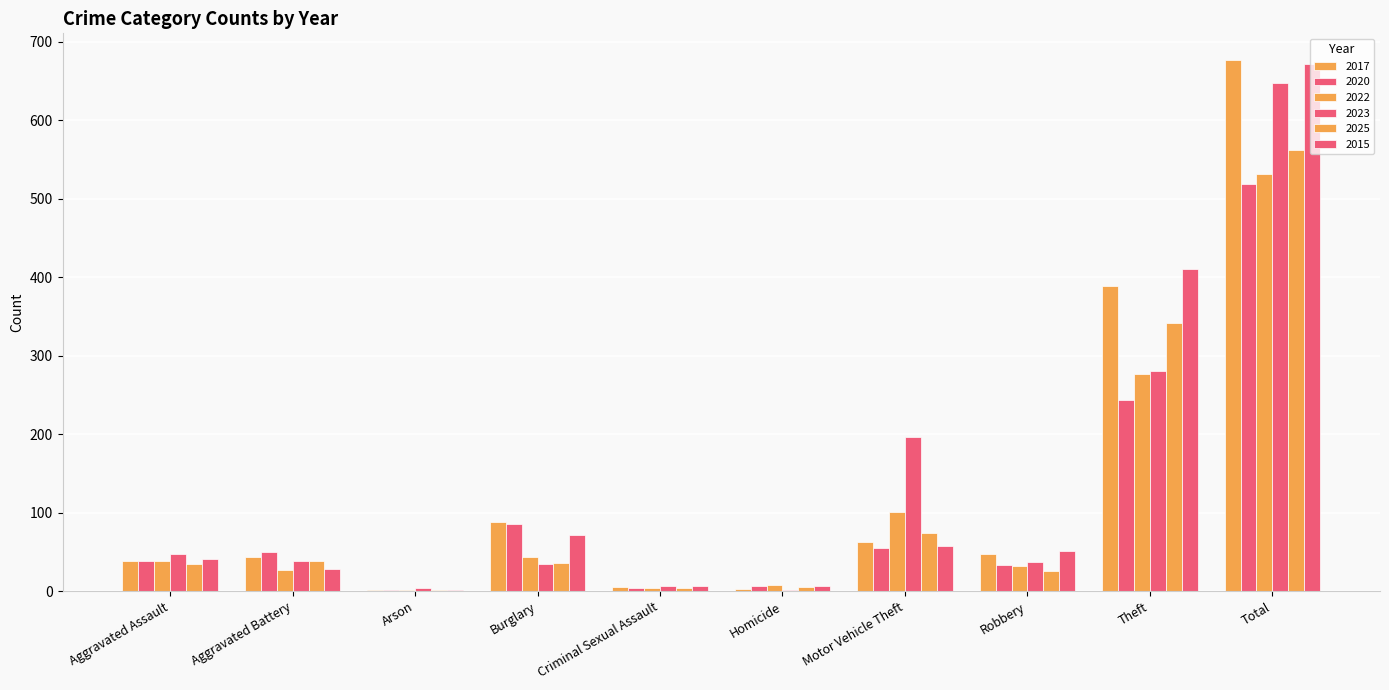

Rank the series at Arson from highest to lowest value.

2023, 2017, 2020, 2022, 2025, 2015